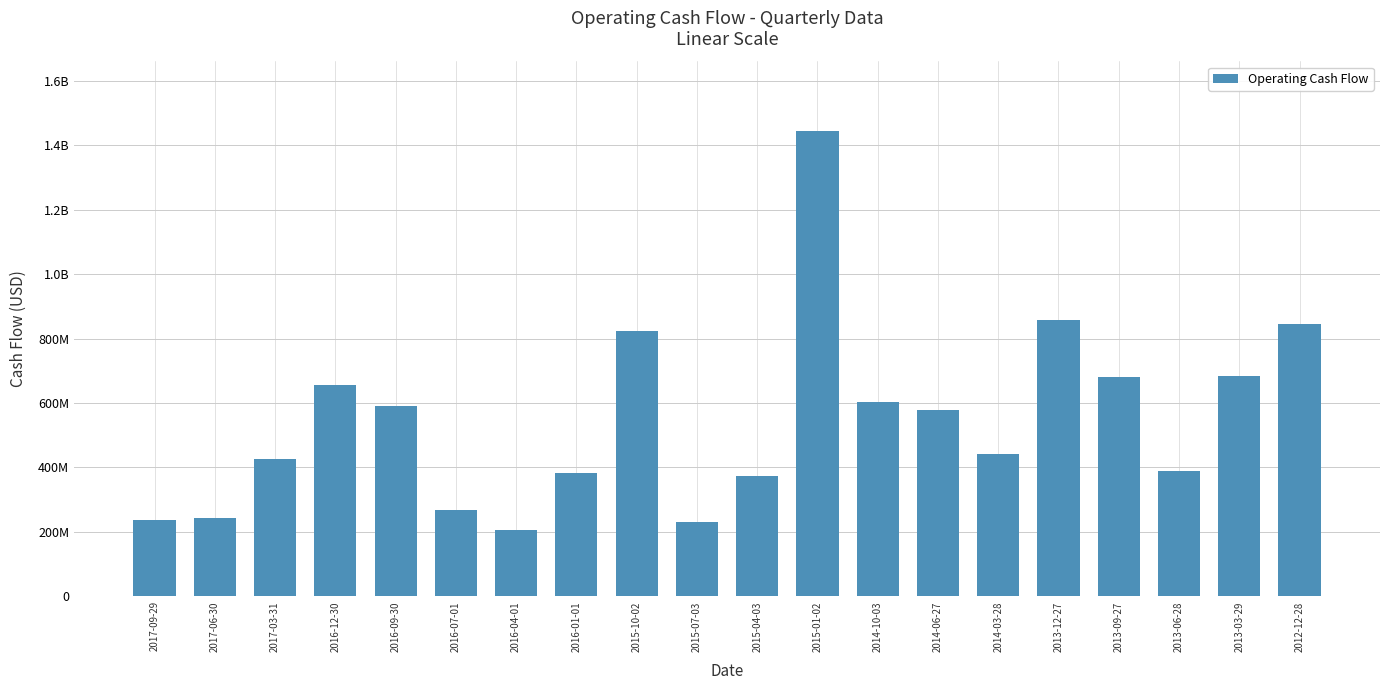

Are the bars horizontal?

No